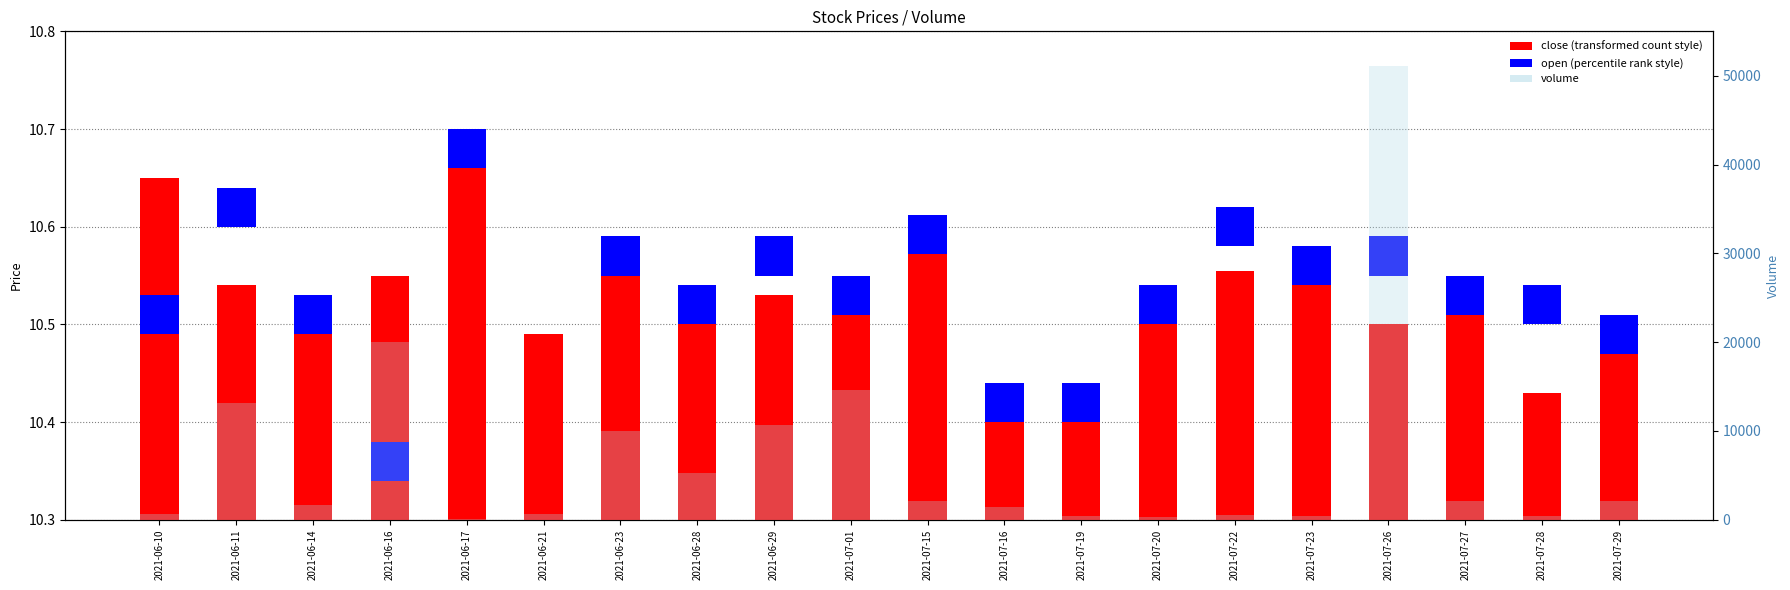

How many bars are there in total?

60